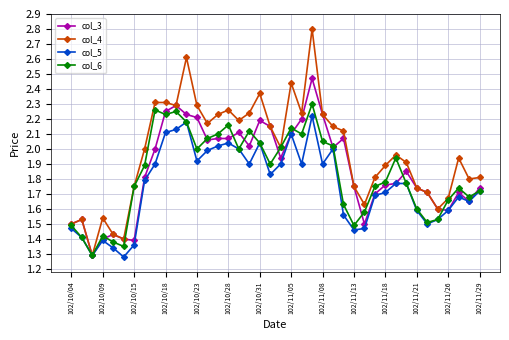

Rank the series by their maximum value, from lowest to highest.

col_5, col_6, col_3, col_4